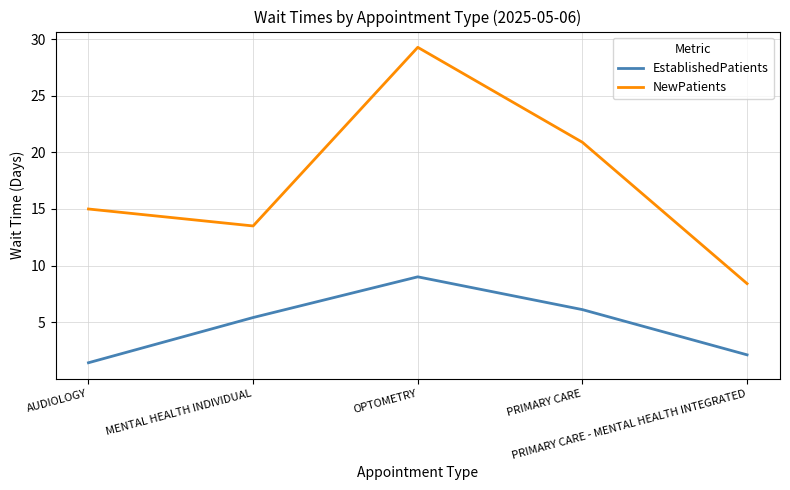

Is this an area chart (filled region under the line)?

No